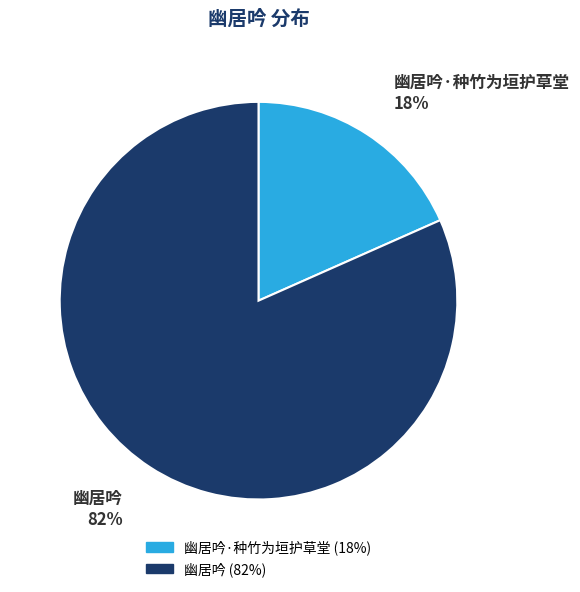

To the nearest percent, what is the combined percentage of 幽居吟 and 幽居吟·种竹为垣护草堂?

100%